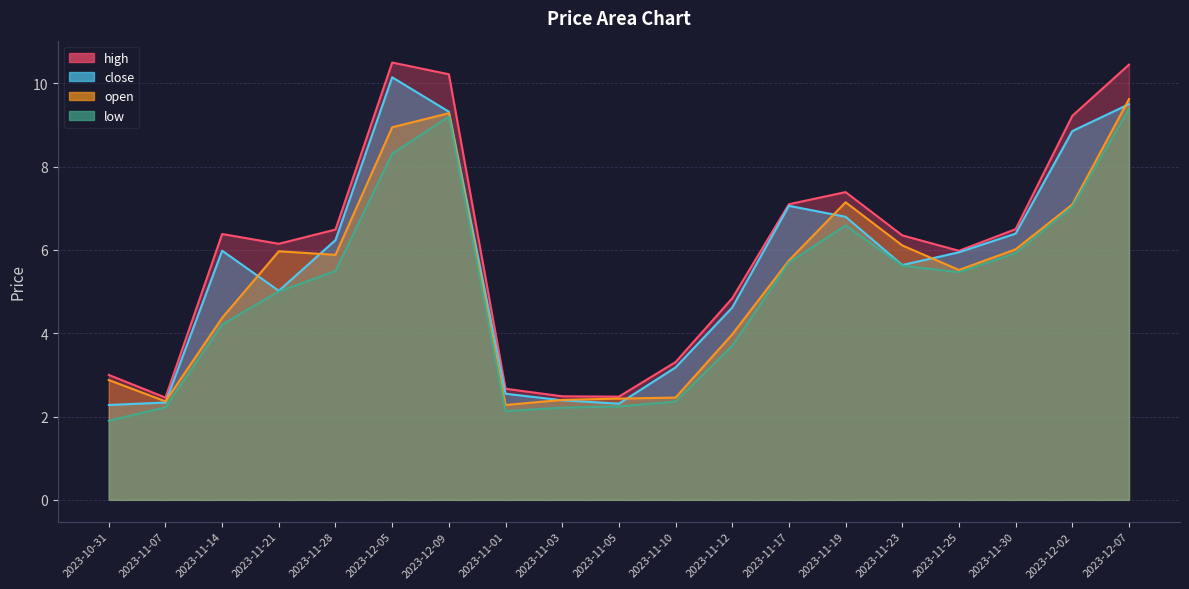

True or false: close has a value of 6.2 at 2023-11-28.

True